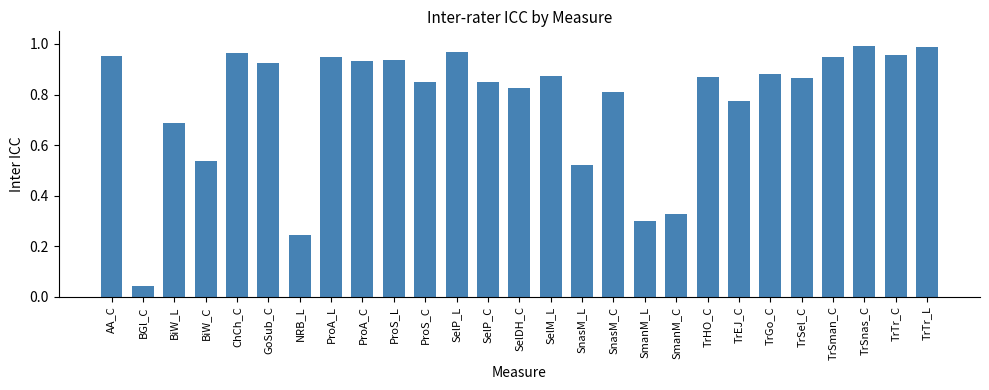

True or false: the data shows 1.3 at SelM_L.

False